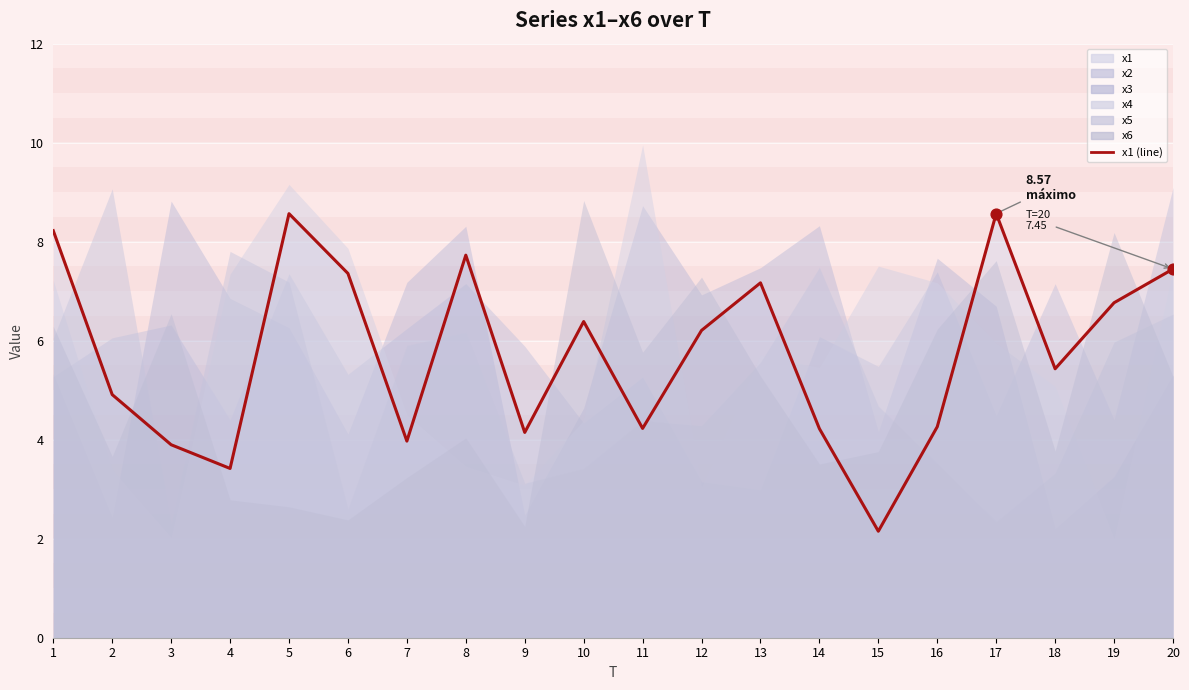

Between 9 and 1, which is larger?

1